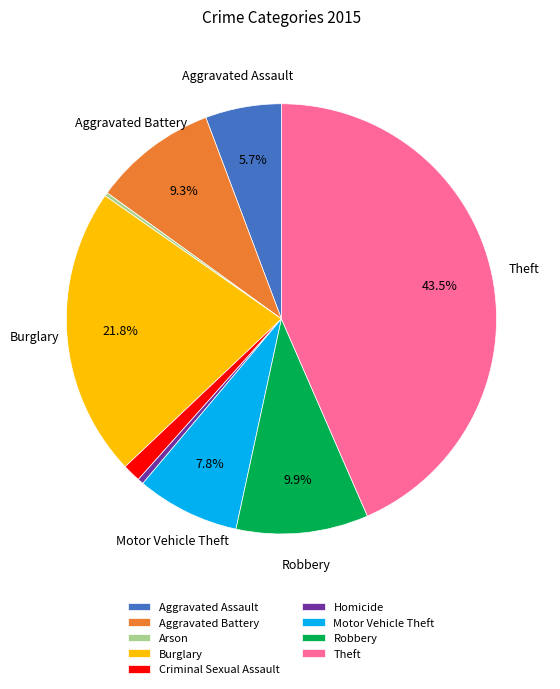

Which category has the biggest portion of the pie?

Theft